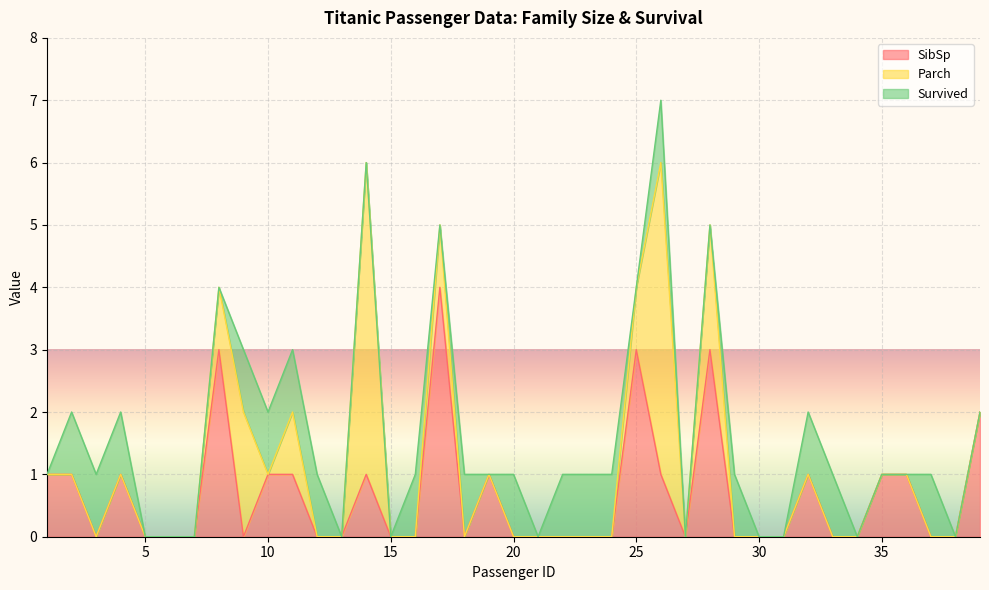

Between 9 and 25, which series saw the biggest shift?

SibSp